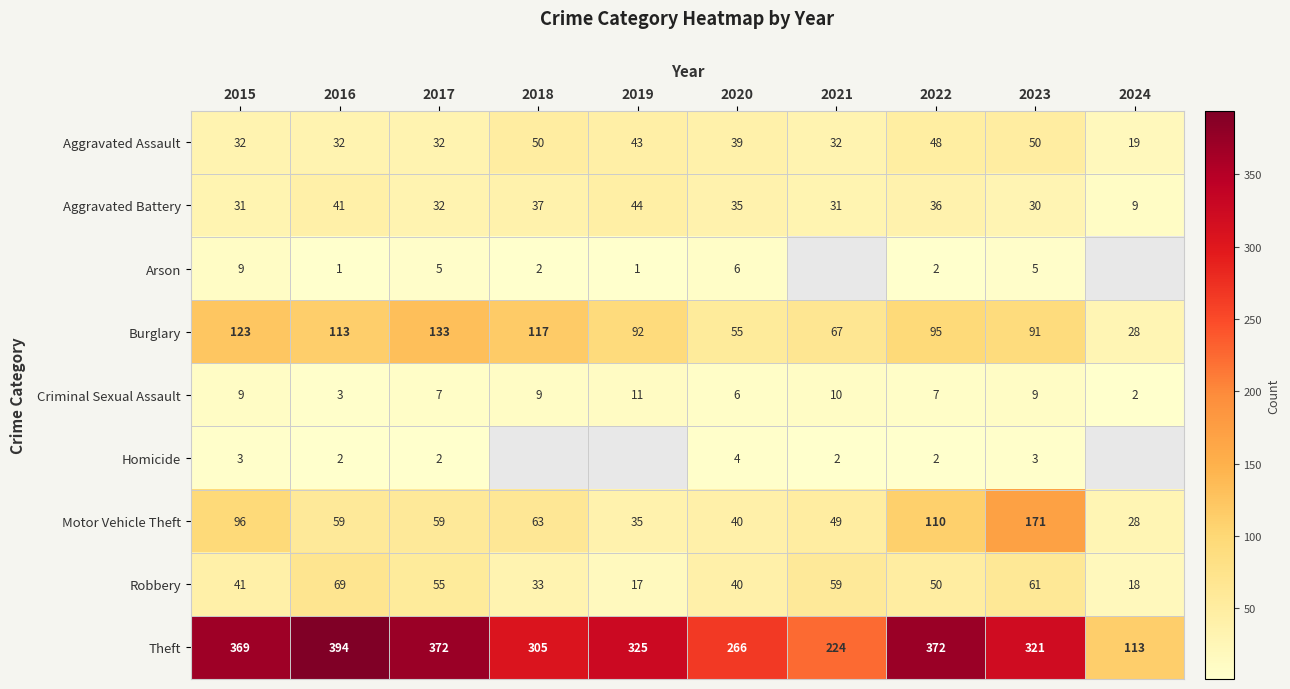

What is the difference between the highest and lowest values at 2024?

111.0